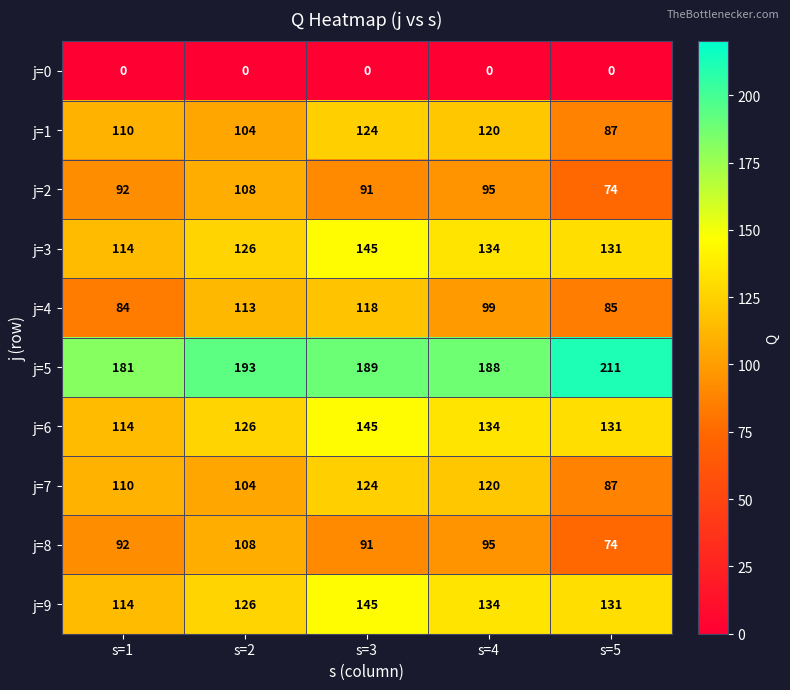

Between s=1 and s=3, which series saw the biggest shift?

j=4